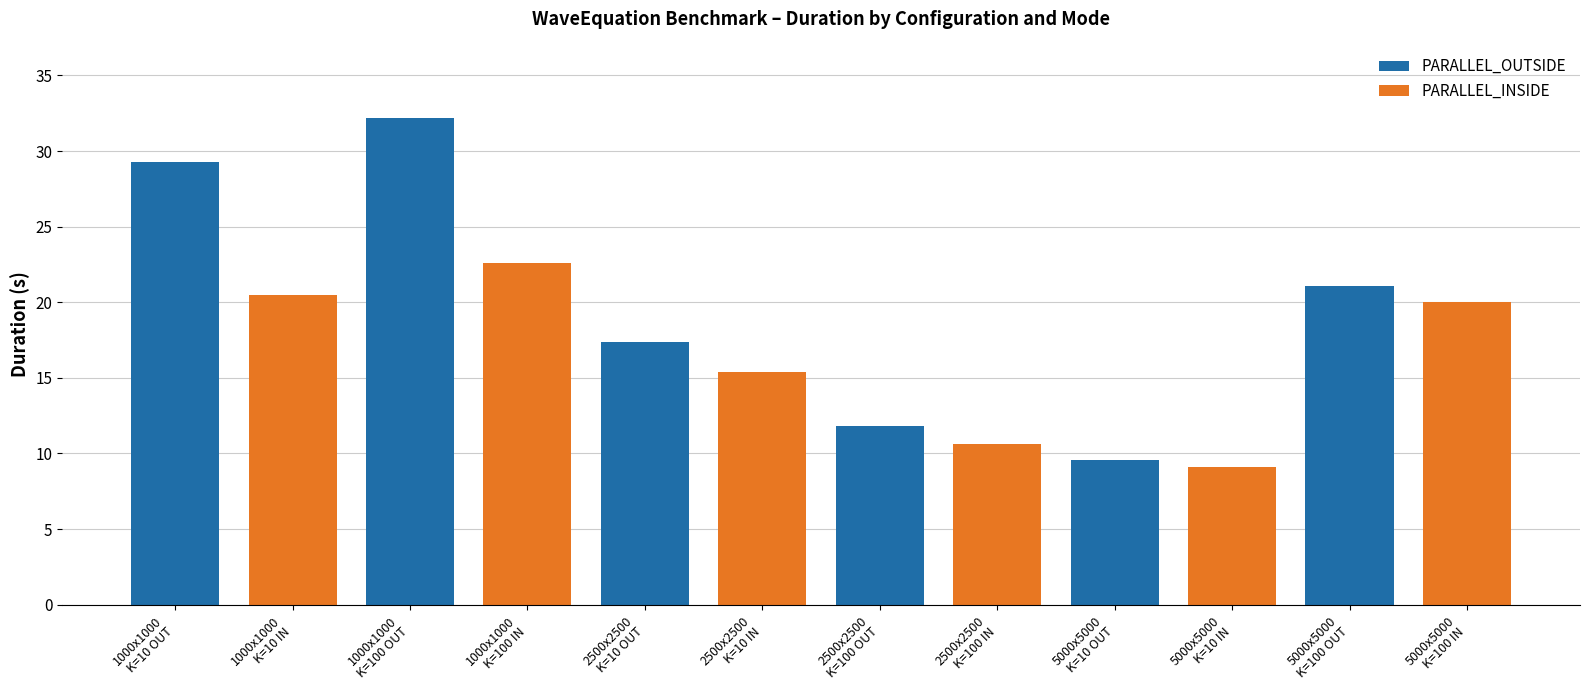

Reading left to right, list all the values displayed in this chart.

PARALLEL_OUTSIDE: 1000x1000
K=10 OUT=29.3	1000x1000
K=10 IN=0.0	1000x1000
K=100 OUT=32.2	1000x1000
K=100 IN=0.0	2500x2500
K=10 OUT=17.4	2500x2500
K=10 IN=0.0	2500x2500
K=100 OUT=11.8	2500x2500
K=100 IN=0.0	5000x5000
K=10 OUT=9.6	5000x5000
K=10 IN=0.0	5000x5000
K=100 OUT=21.1	5000x5000
K=100 IN=0.0
PARALLEL_INSIDE: 1000x1000
K=10 OUT=0.0	1000x1000
K=10 IN=20.5	1000x1000
K=100 OUT=0.0	1000x1000
K=100 IN=22.6	2500x2500
K=10 OUT=0.0	2500x2500
K=10 IN=15.4	2500x2500
K=100 OUT=0.0	2500x2500
K=100 IN=10.6	5000x5000
K=10 OUT=0.0	5000x5000
K=10 IN=9.1	5000x5000
K=100 OUT=0.0	5000x5000
K=100 IN=20.0